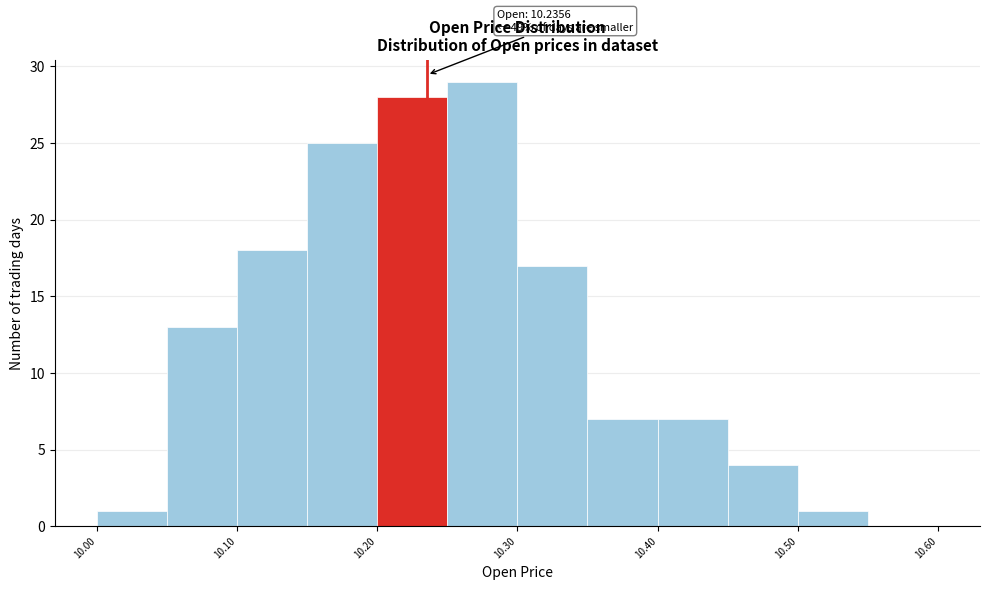

Which range on the x-axis has the tallest bar?

10.25 to 10.30